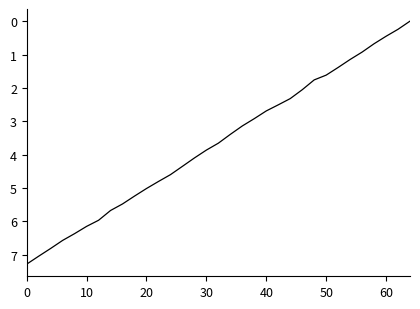

What is the maximum value shown in the chart?

7.3